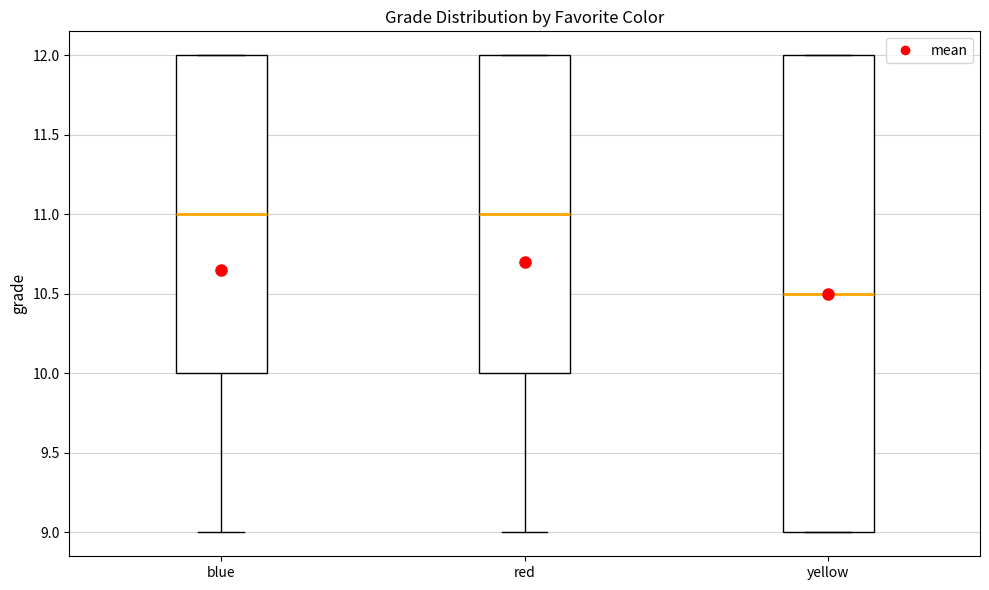

Reading left to right, read every box against the y-axis: the position of its median line, the range the box covers, and the ends of its whiskers. The values are not printed on the chart, so give them approximately, as read against the axis.

blue: median 11.0, box 10.0 to 12.0, whiskers 9.0 to 12.0
red: median 11.0, box 10.0 to 12.0, whiskers 9.0 to 12.0
yellow: median 10.5, box 9.0 to 12.0, whiskers 9.0 to 12.0